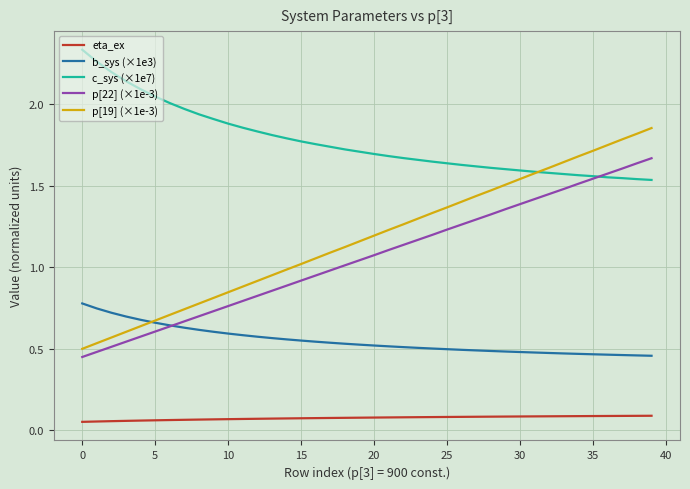

Which series has the largest range (max minus min)?

p[19] (×1e-3)